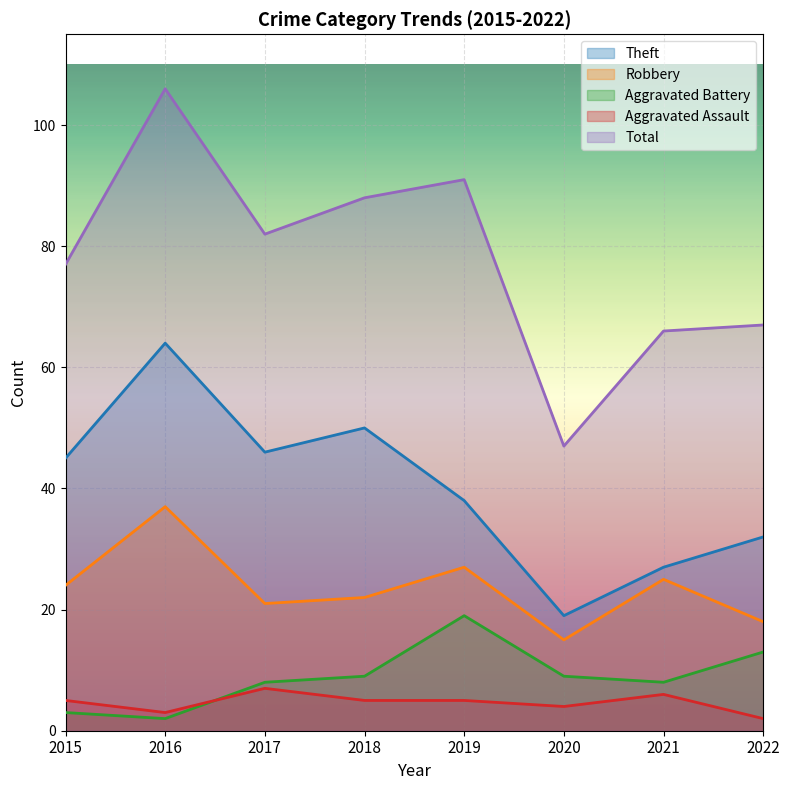

Where is Aggravated Assault nearest to the value 4?

2020